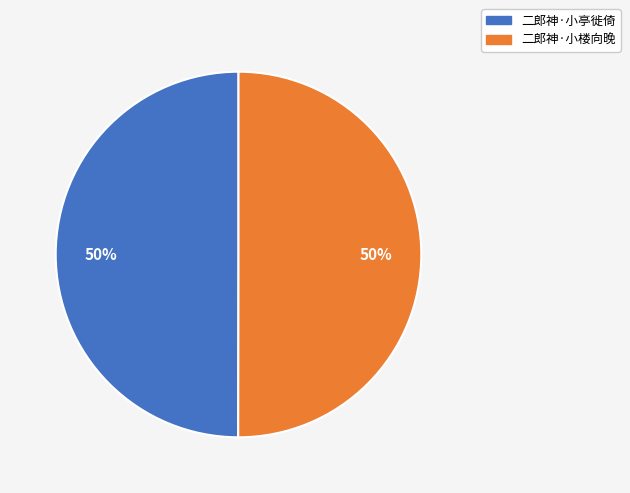

To the nearest percent, what percentage of the pie is 二郎神·小亭徙倚?

50%